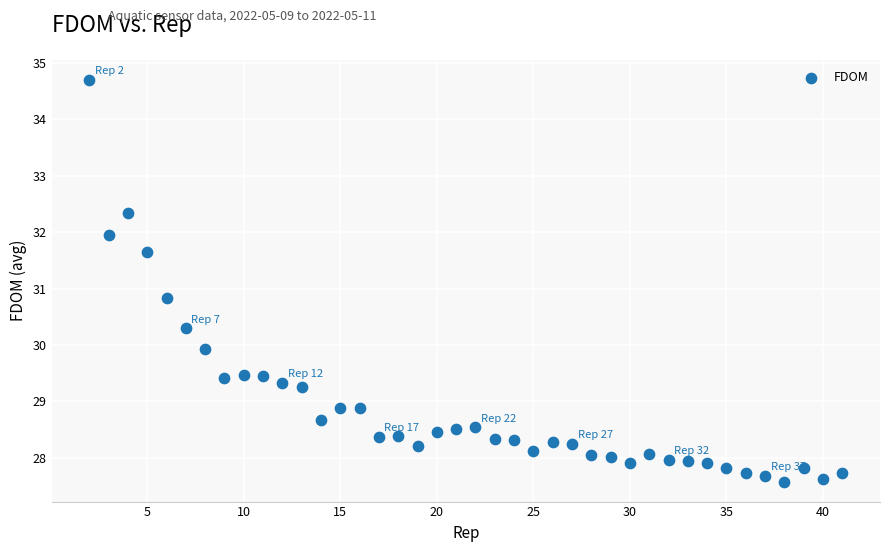

What Y value in the scatter plot is closest to 31?

30.8